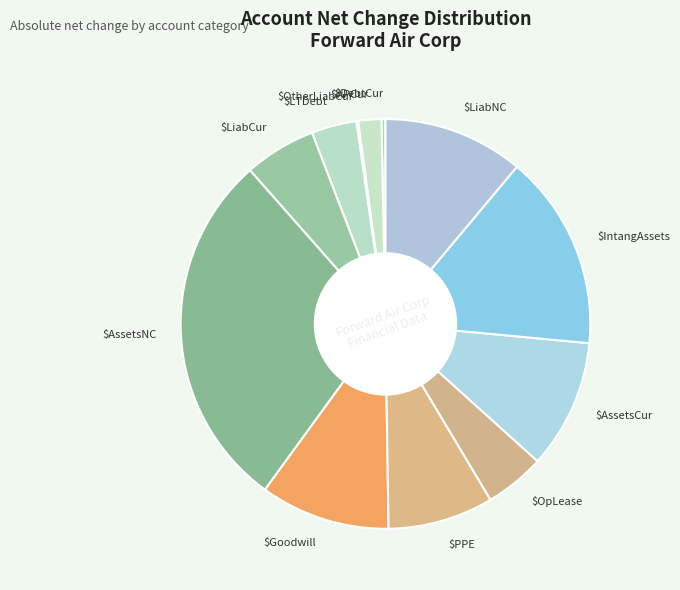

True or false: $PPE accounts for 16% of the total.

False